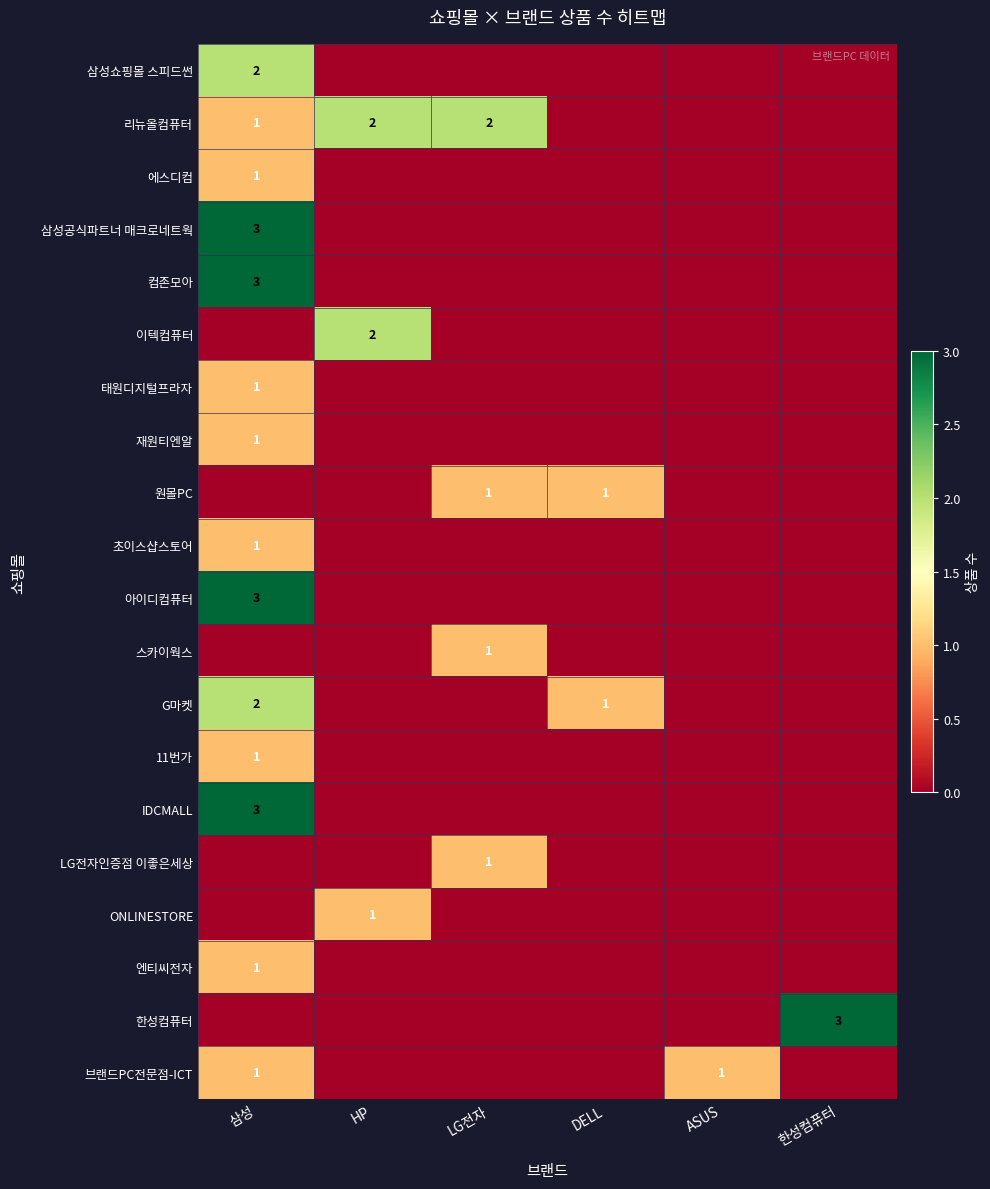

The 이텍컴퓨터 series shows 2 at HP. True or false?

True